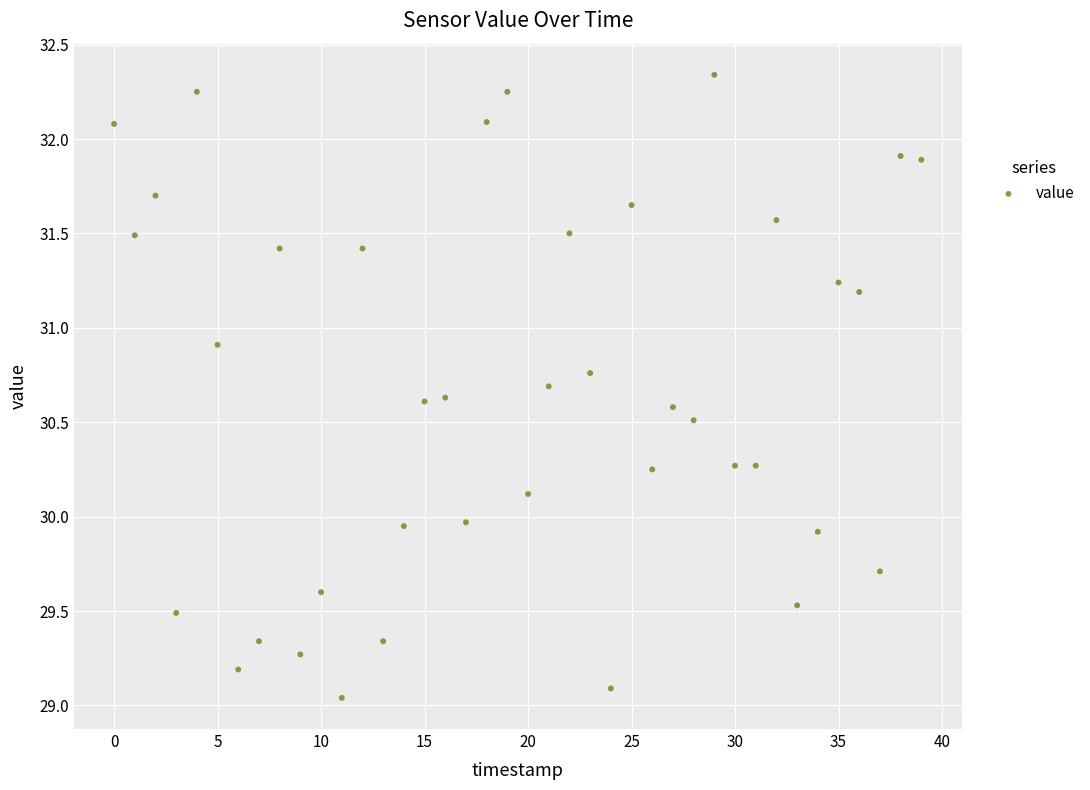

What is the range of Y values (max minus min)?

3.3